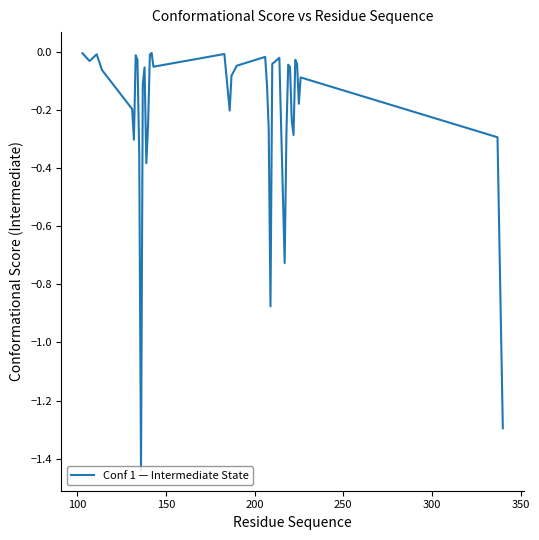

What is the difference between the second highest and minimum values?

1.4